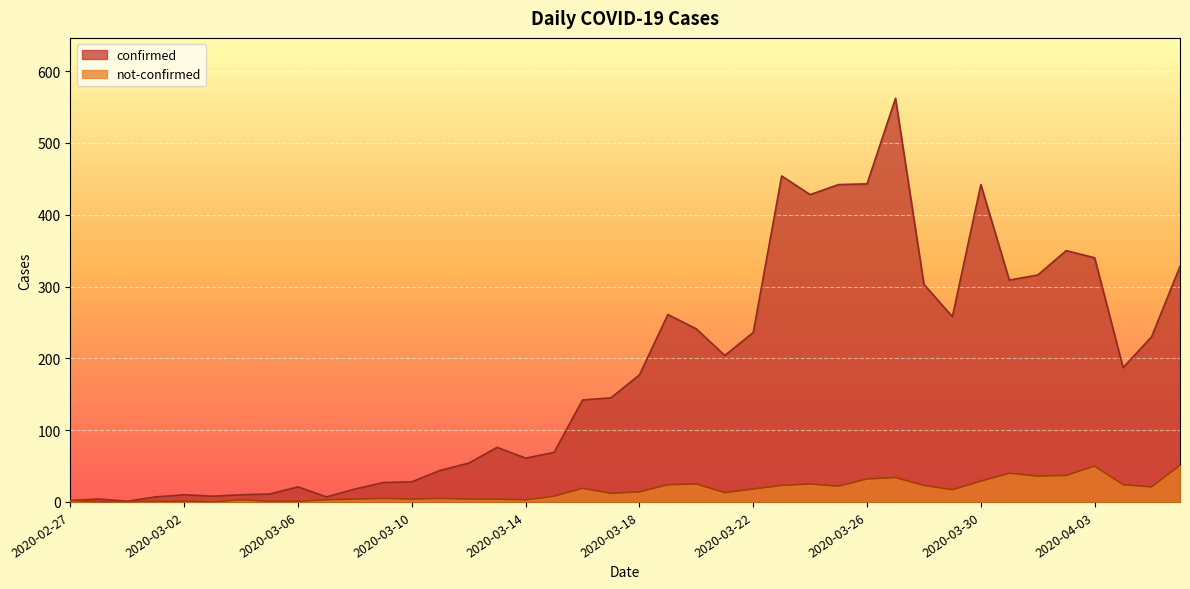

How many lines are shown in the chart?

2